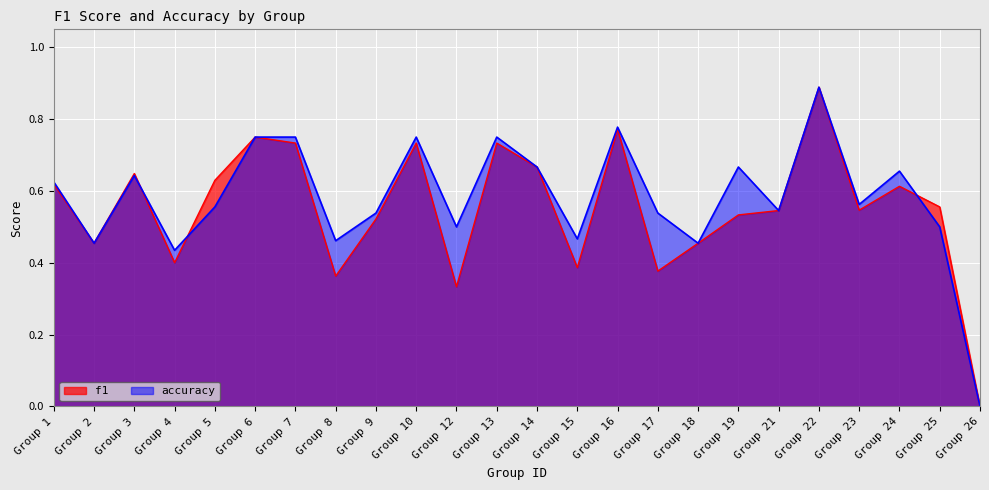

At Group 5, list the series in order from largest to smallest.

f1, accuracy